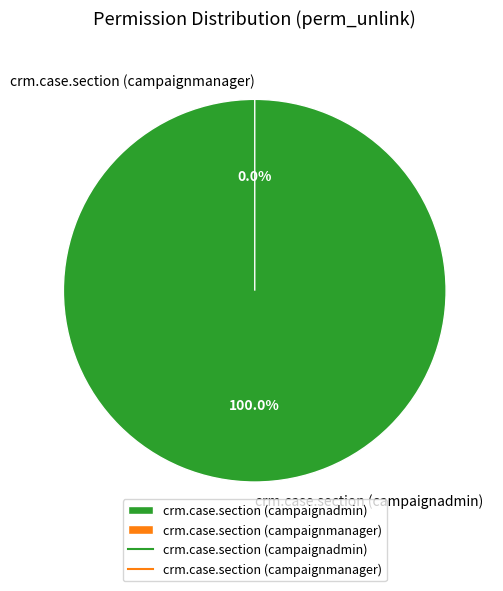

Which slice is the smallest?

crm.case.section (campaignmanager)